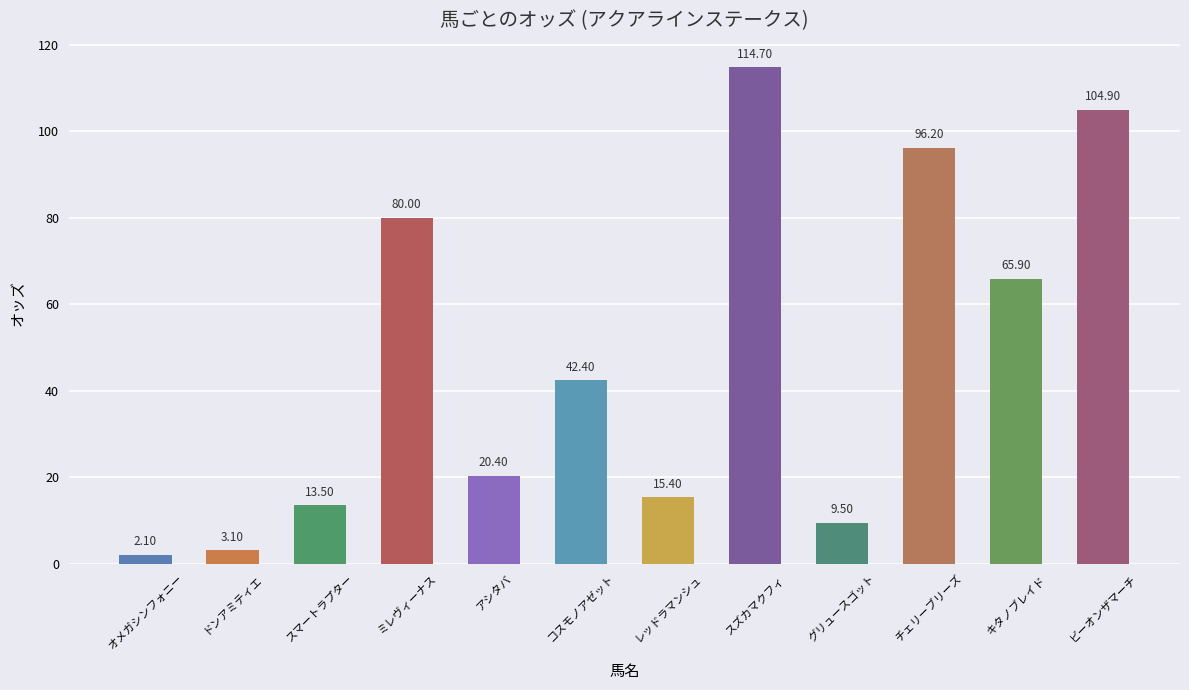

What is the label of the 7th bar from the right?

コスモノアゼット